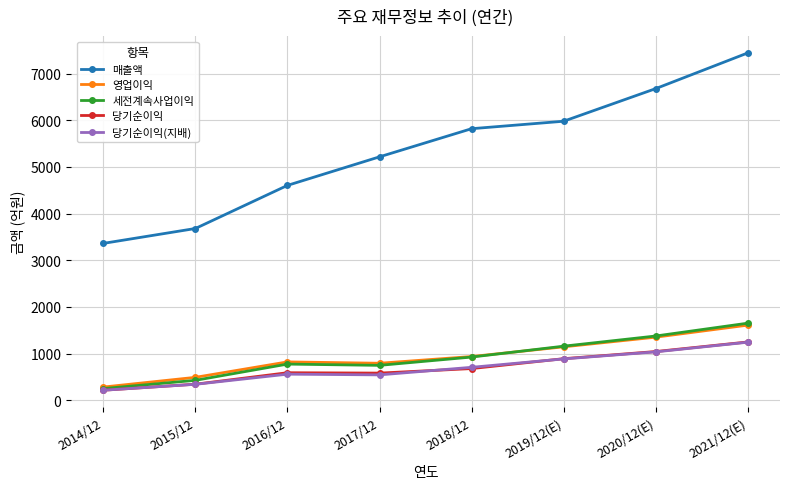

Read the 당기순이익(지배) value at 2017/12.

543